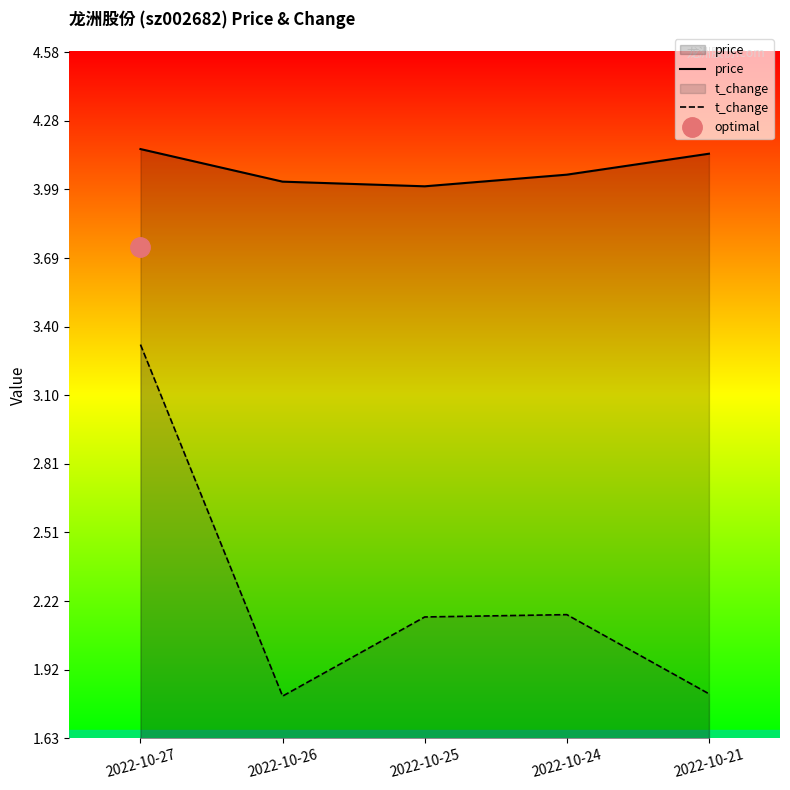

True or false: t_change and price cross at least once.

False